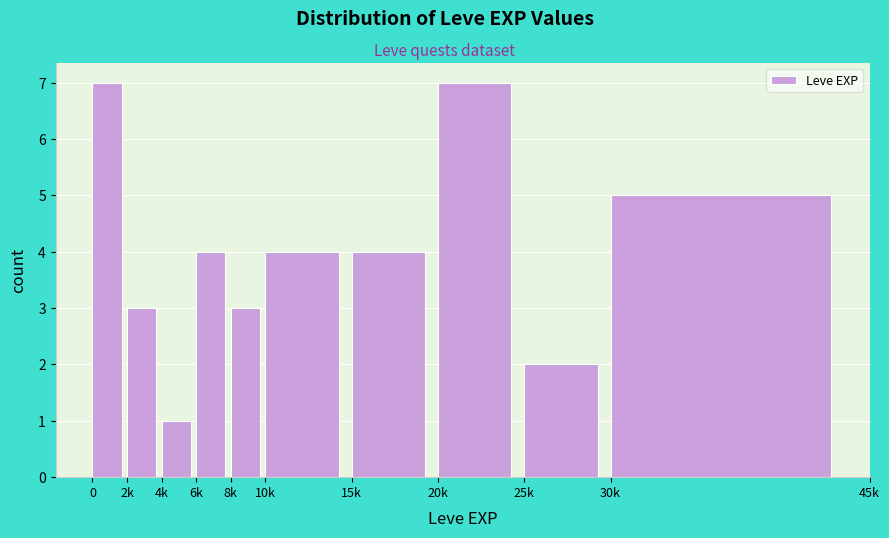

Reading left to right, what are all the values shown in this chart?

7	3	1	4	3	4	4	7	2	5